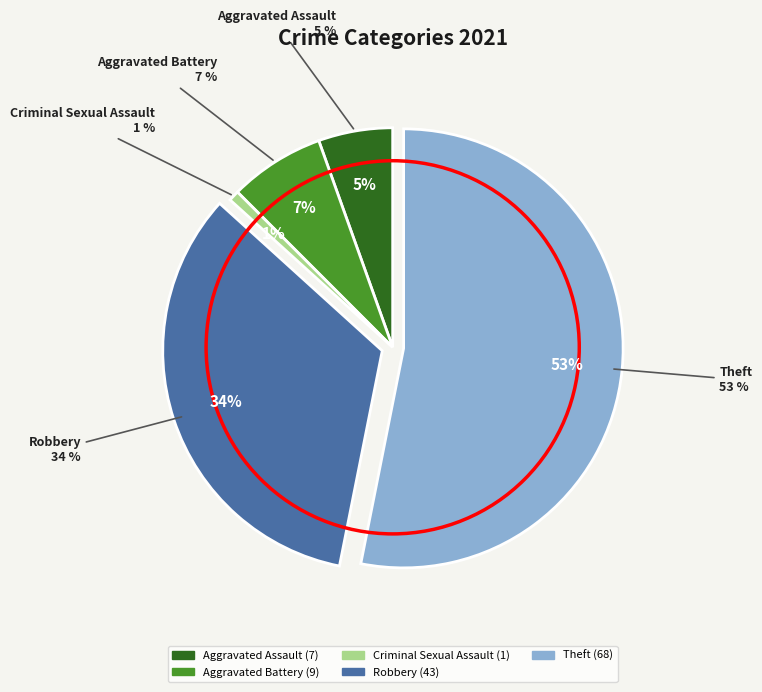

To the nearest percent, what percentage of the pie is Aggravated Assault?

5%